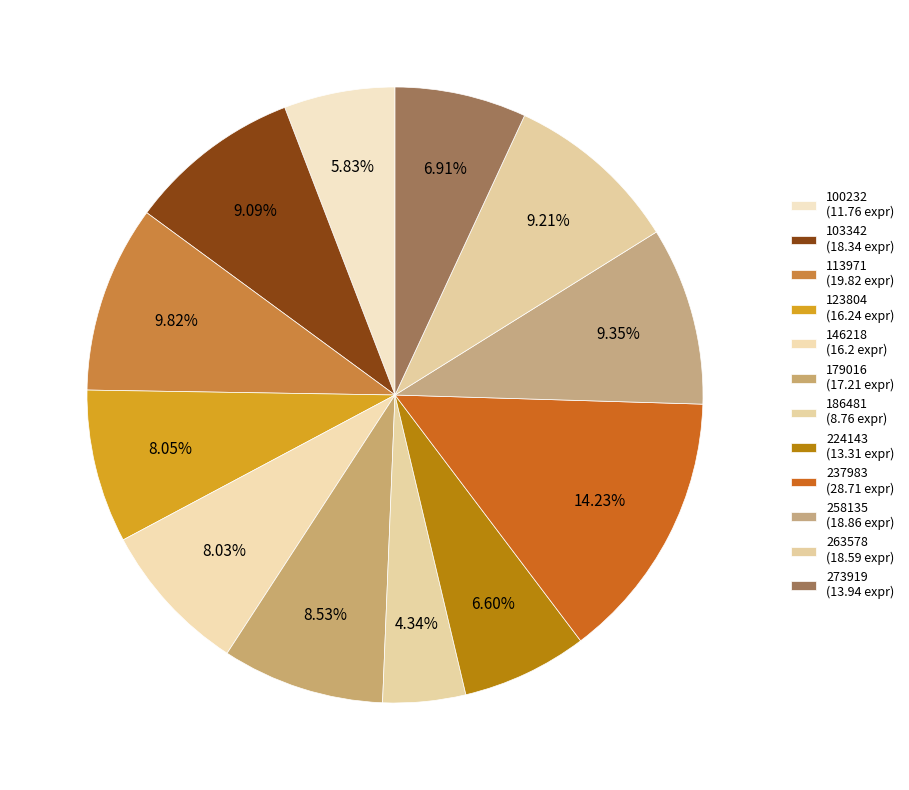

Count the number of slices in the pie.

12